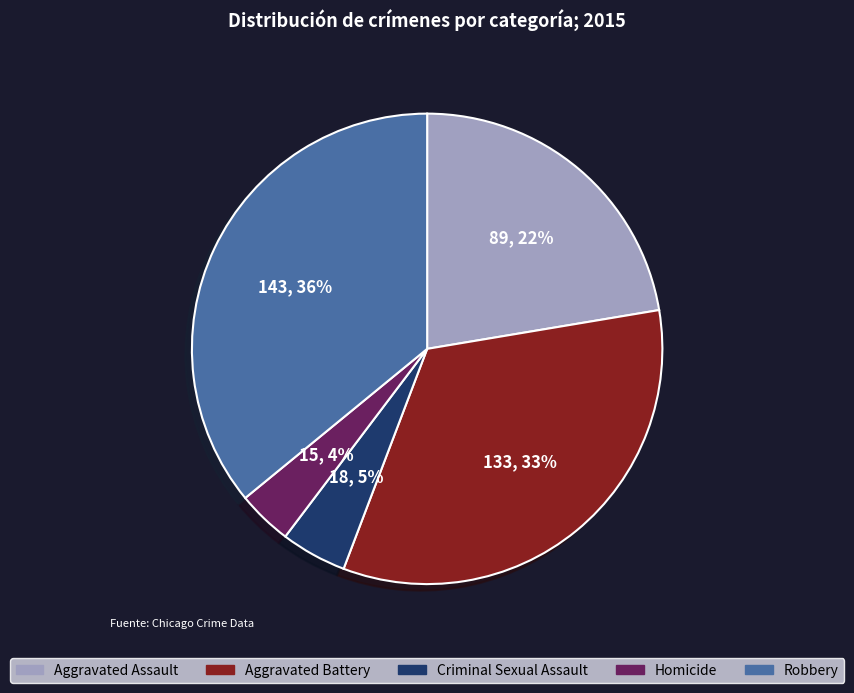

Between Criminal Sexual Assault and Robbery, which is larger?

Robbery